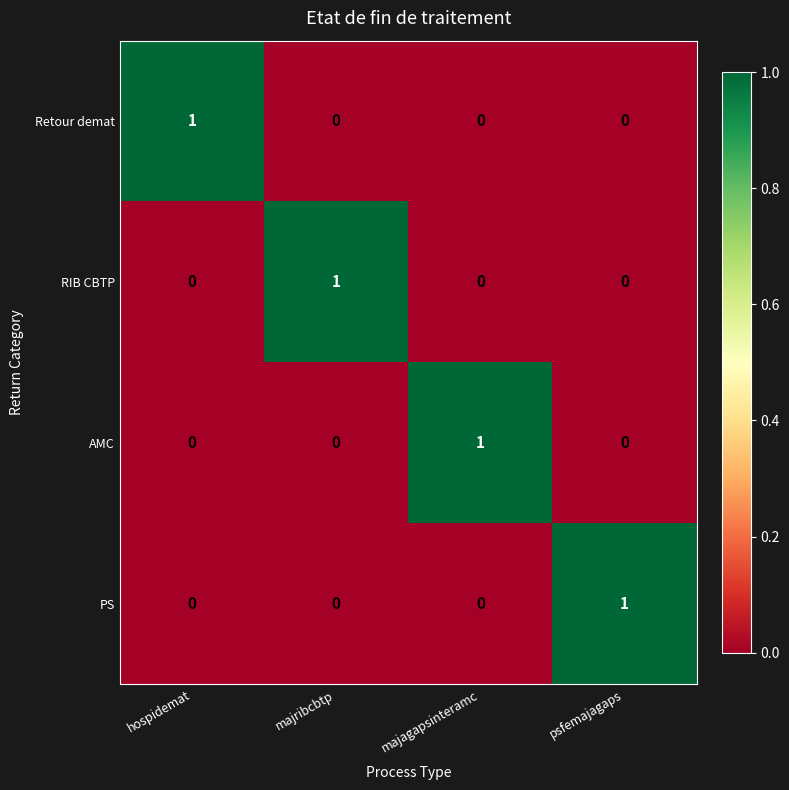

At which label does RIB CBTP reach its peak?

majribcbtp